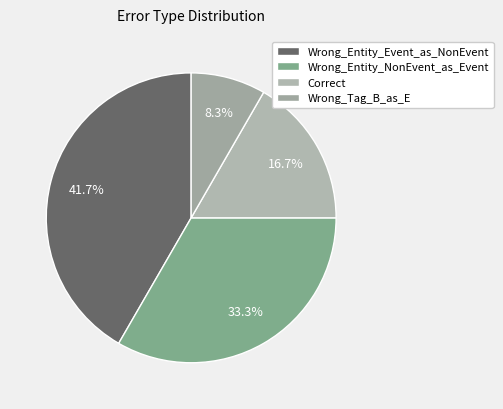

To the nearest percent, what is the difference between the Wrong_Entity_Event_as_NonEvent and Wrong_Entity_NonEvent_as_Event slice percentages?

8%